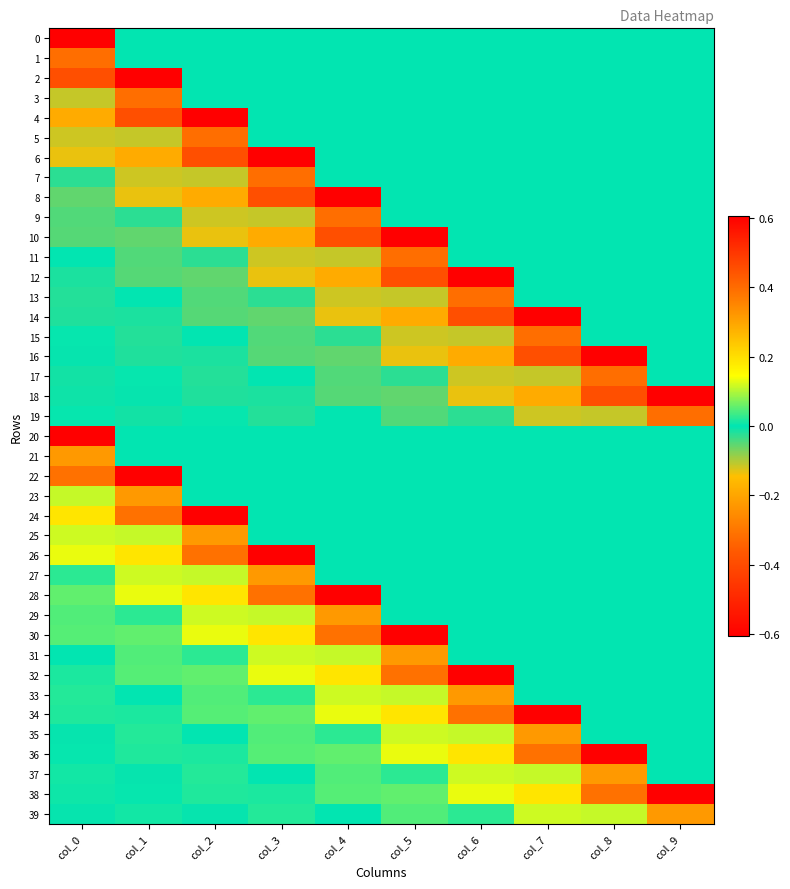

What is the difference between the highest and lowest values at col_3?

1.2